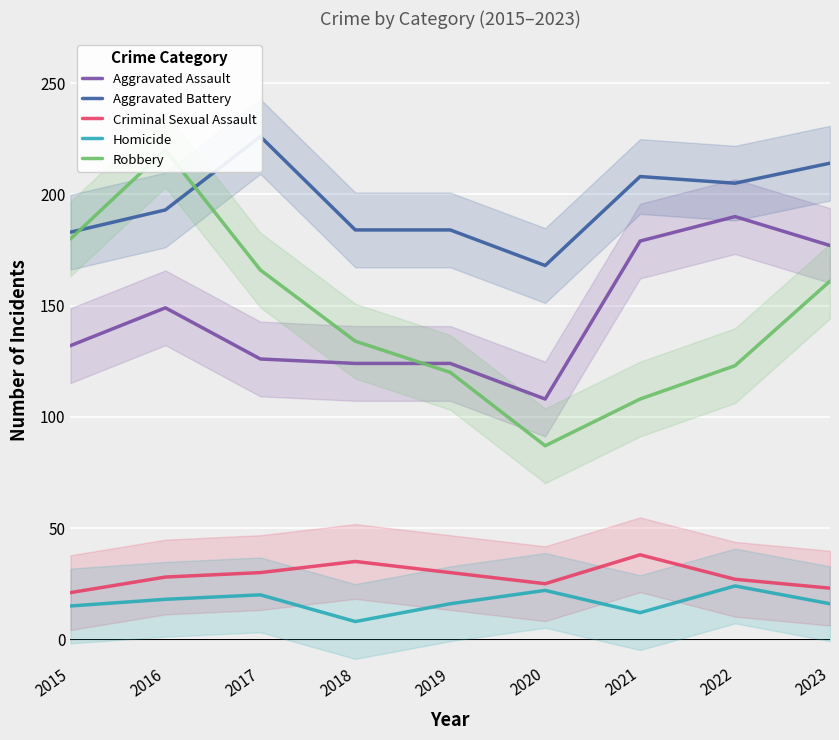

Which category has the lowest value across all series?

2018